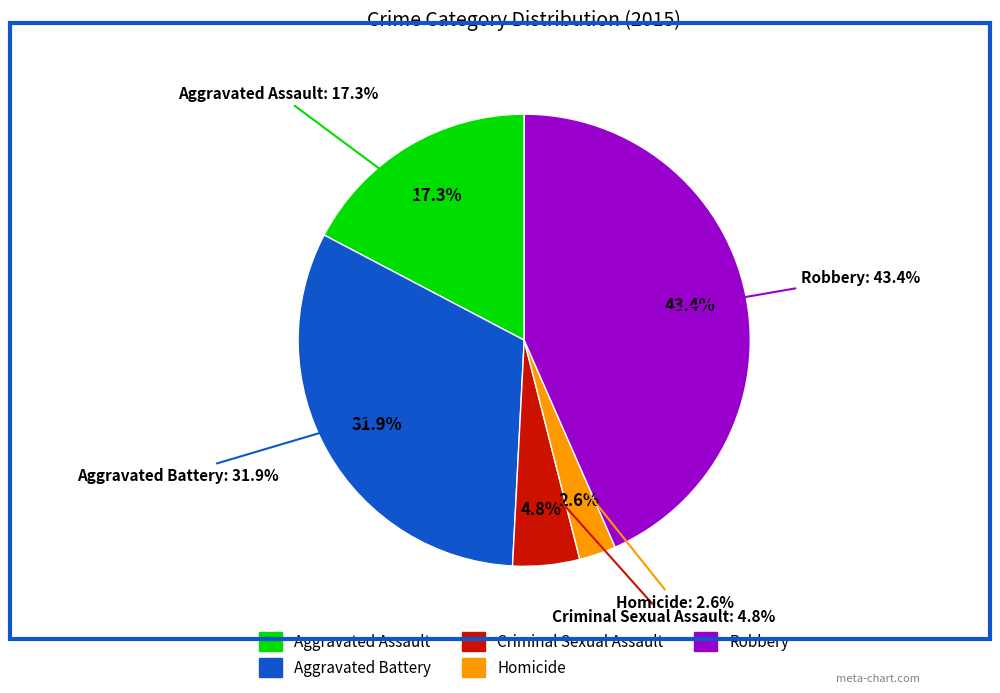

How many segments does this pie chart have?

5